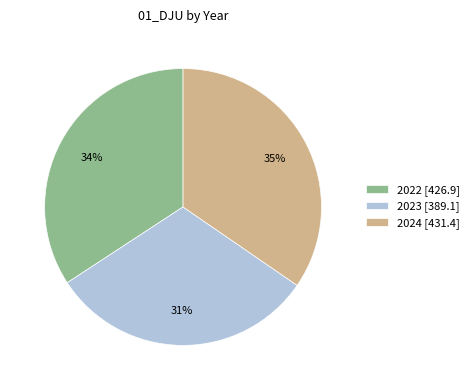

To the nearest percent, what percentage of the pie is 2024 [431.4]?

35%